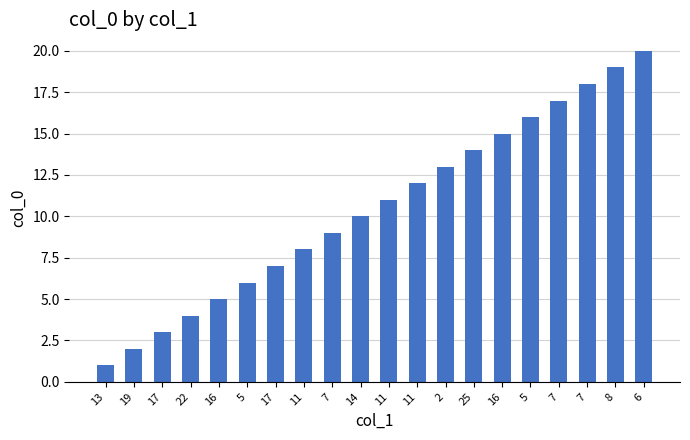

Rank the categories by value from lowest to highest.

13, 19, 17, 22, 16, 5, 17, 11, 7, 14, 11, 11, 2, 25, 16, 5, 7, 7, 8, 6